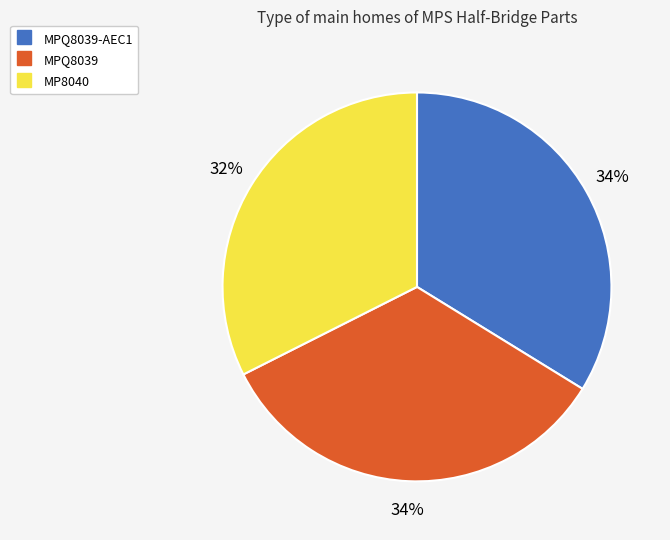

Does any single category account for the majority?

No